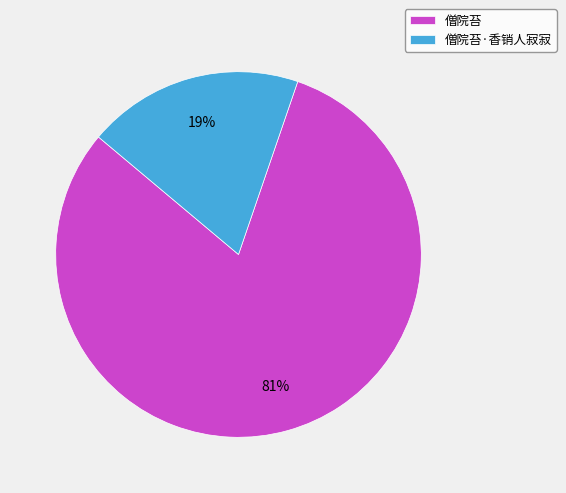

Approximately how many times larger is the value at 僧院苔·香销人寂寂 compared to 僧院苔?

0.2